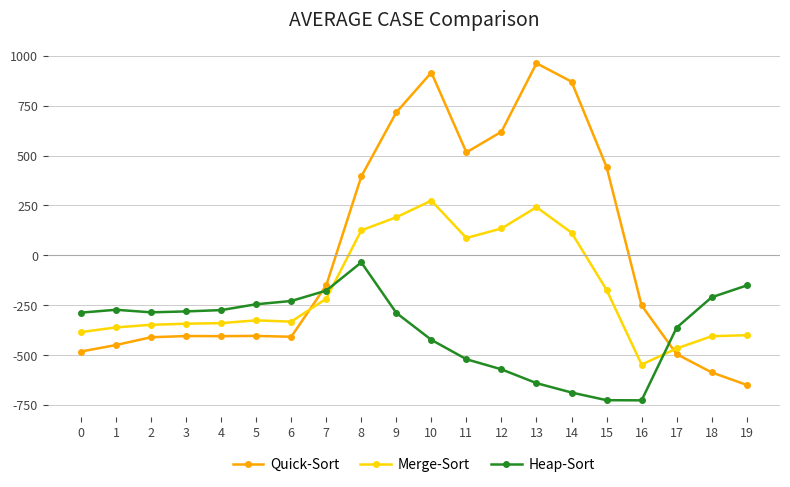

What is the minimum value shown in the chart?

-726.6